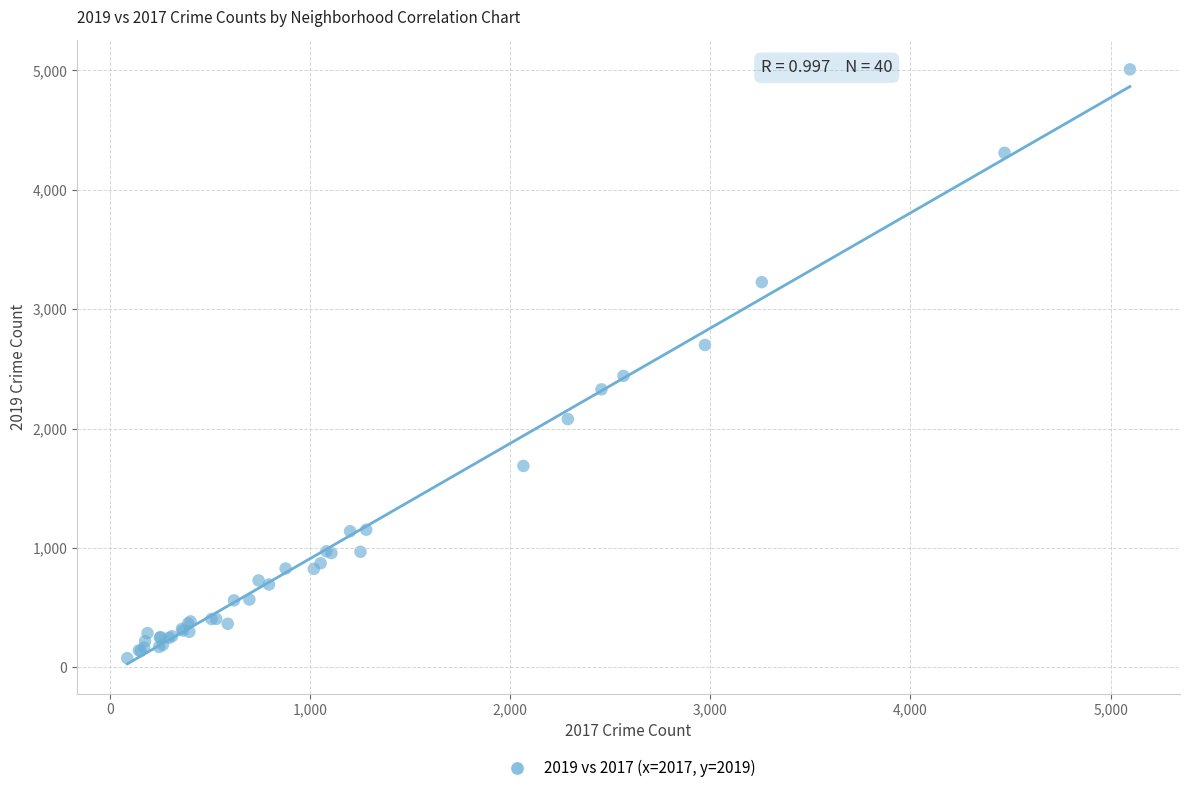

What Y value in the scatter plot is closest to 2542?

2441